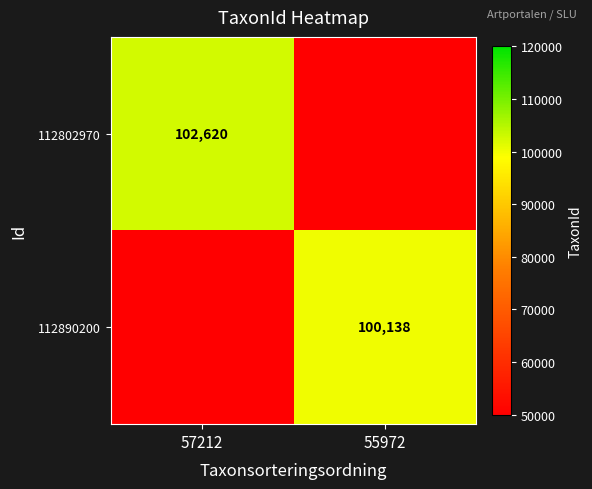

What is the greatest value displayed?

102620